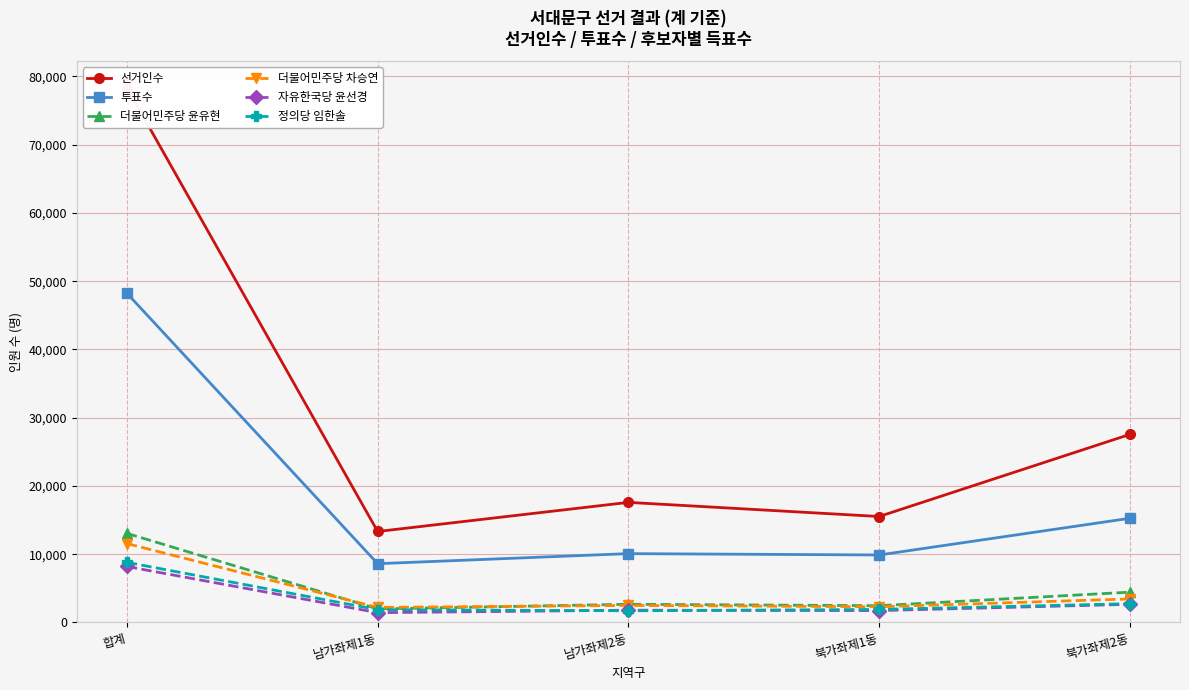

List the series in order of their peak value, lowest first.

자유한국당 윤선경, 정의당 임한솔, 더불어민주당 차승연, 더불어민주당 윤유현, 투표수, 선거인수